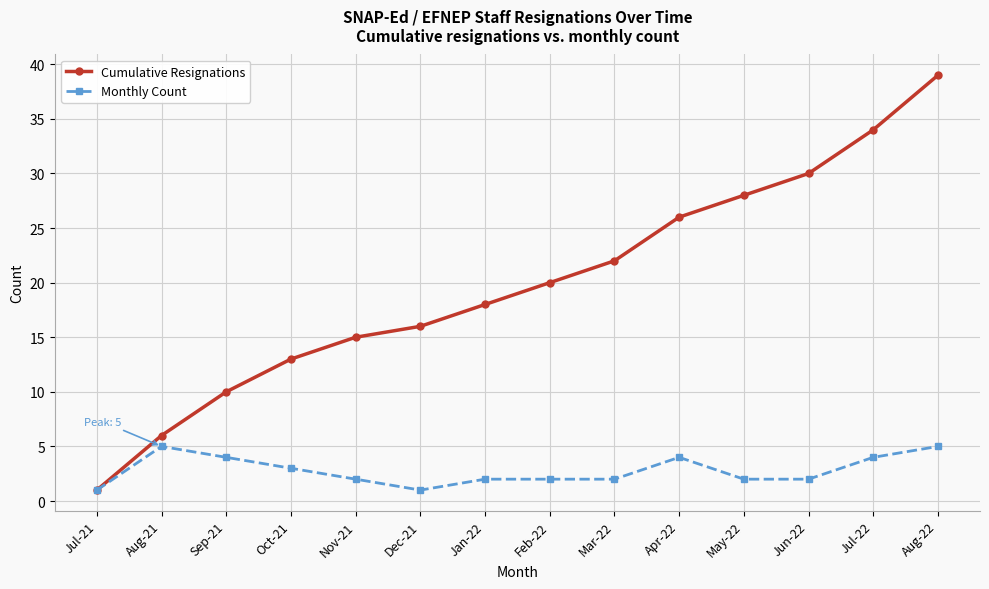

What is the average value of the Monthly Count series?

3